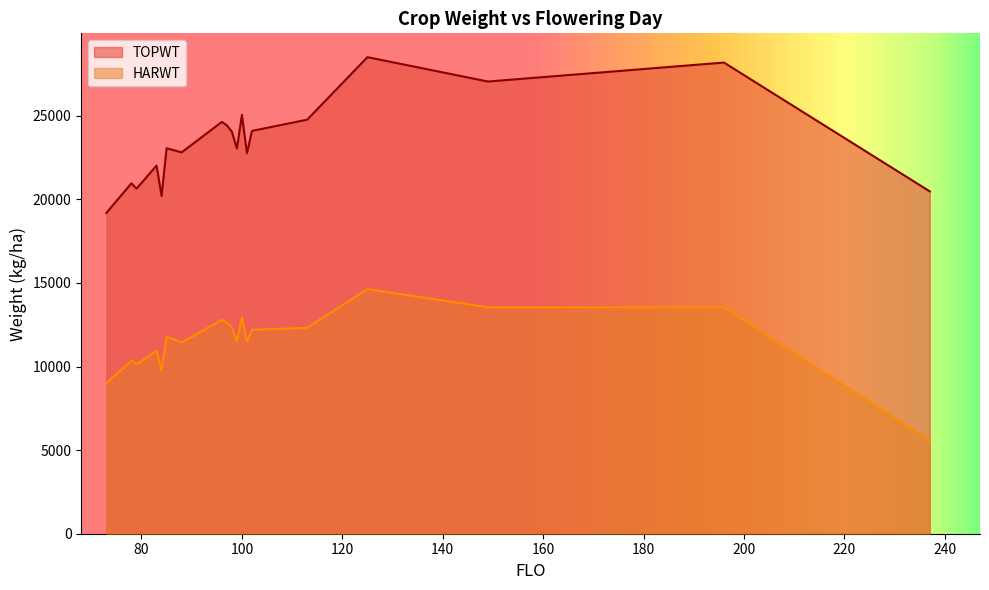

What is the spread (max minus min) of values at 79?

10501